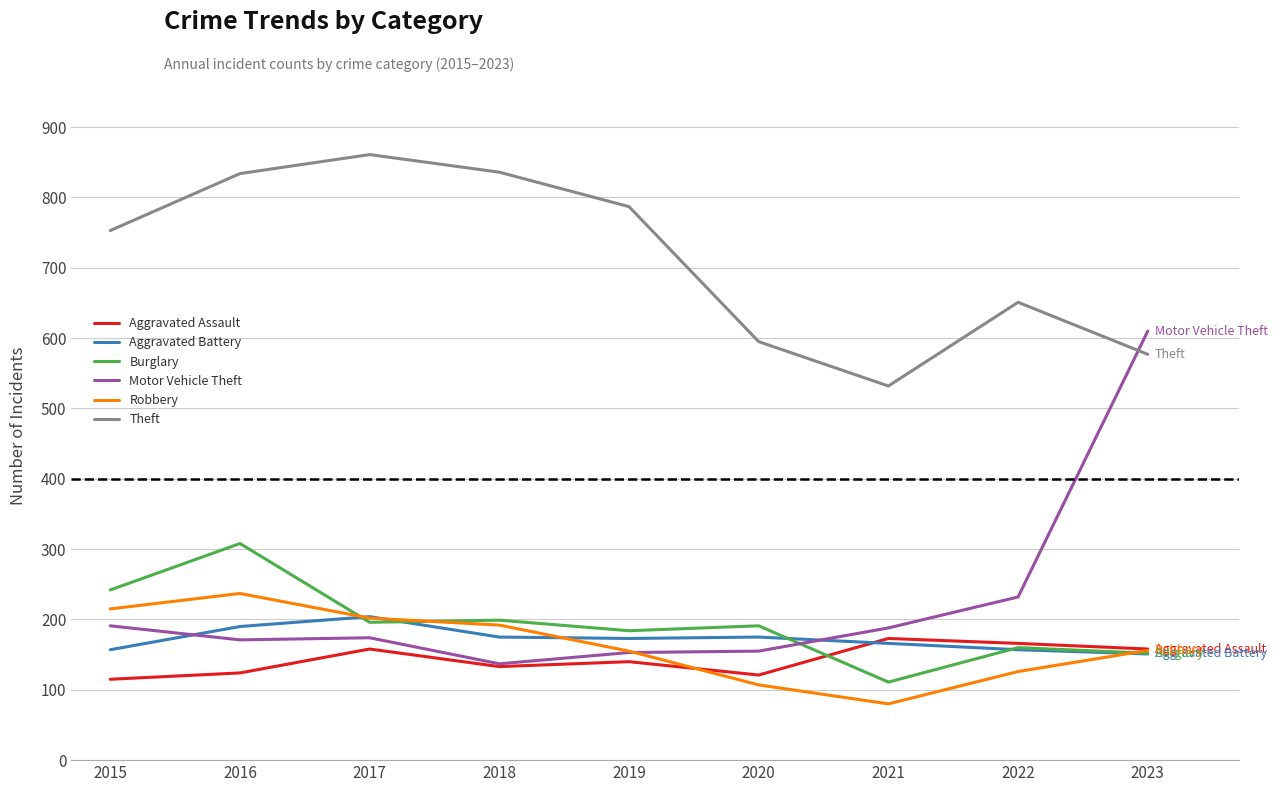

Which series has the largest total across all categories?

Theft